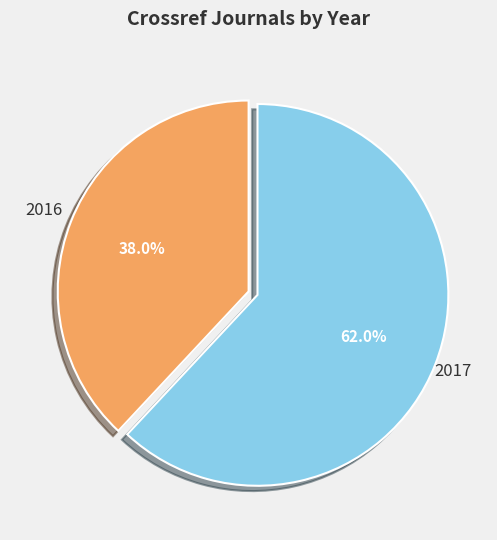

Is there a majority slice in this chart?

Yes